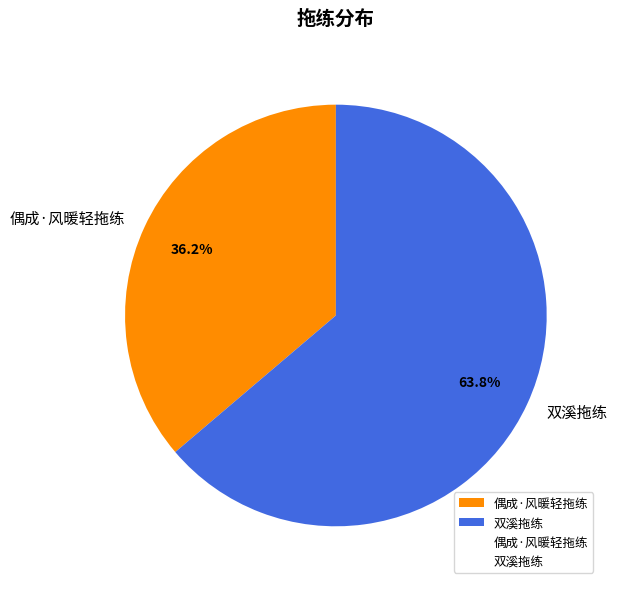

What percentage is NOT represented by 偶成·风暖轻拖练?

63.8%